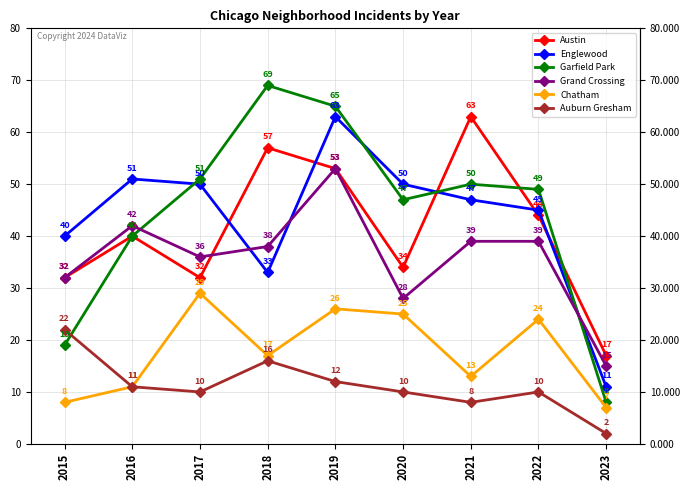

True or false: Englewood has more than 2 points higher than both neighbors.

False